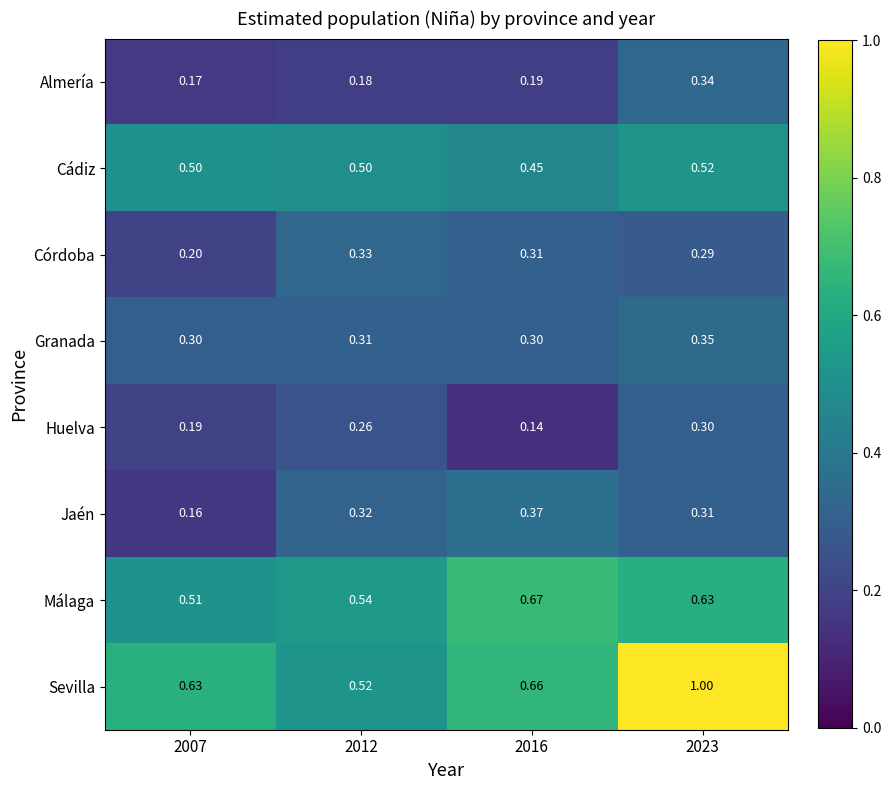

Count the number of categories in the chart.

4